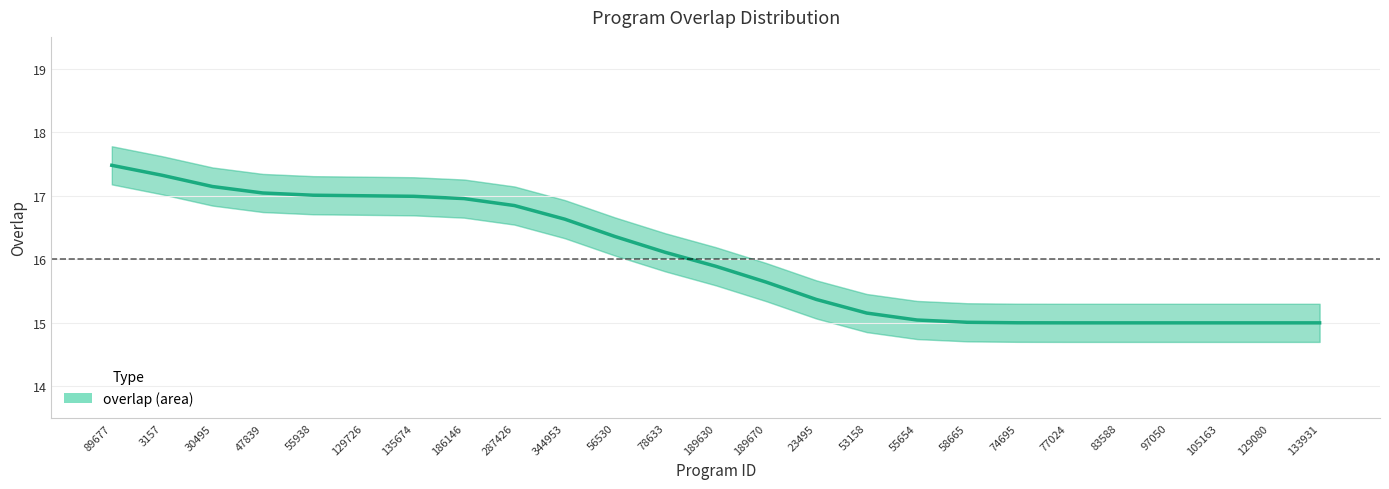

Does the chart display data point markers on the line(s)?

No